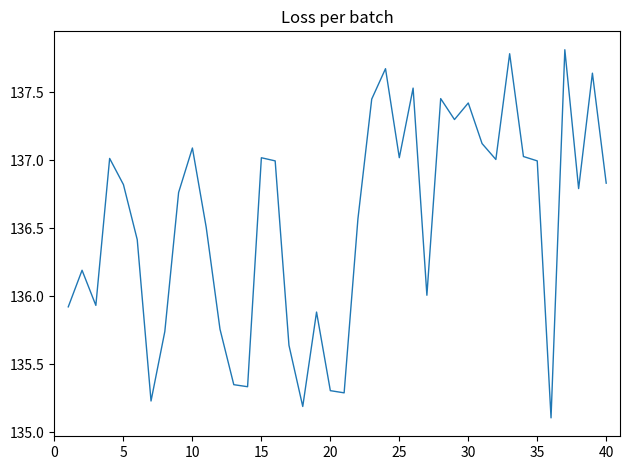

What is the greatest value displayed?

137.8